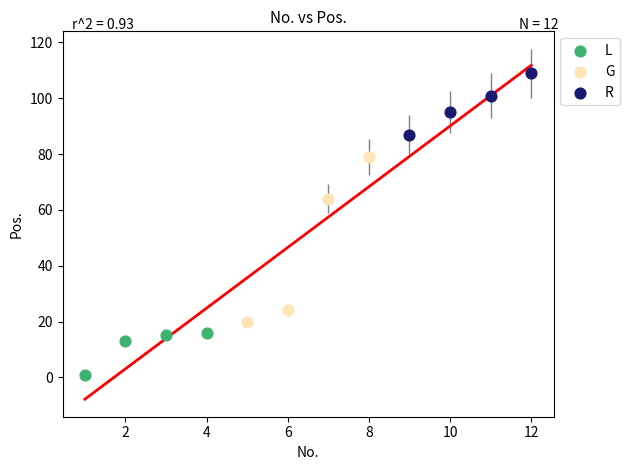

Which series contains the lowest Y value?

L